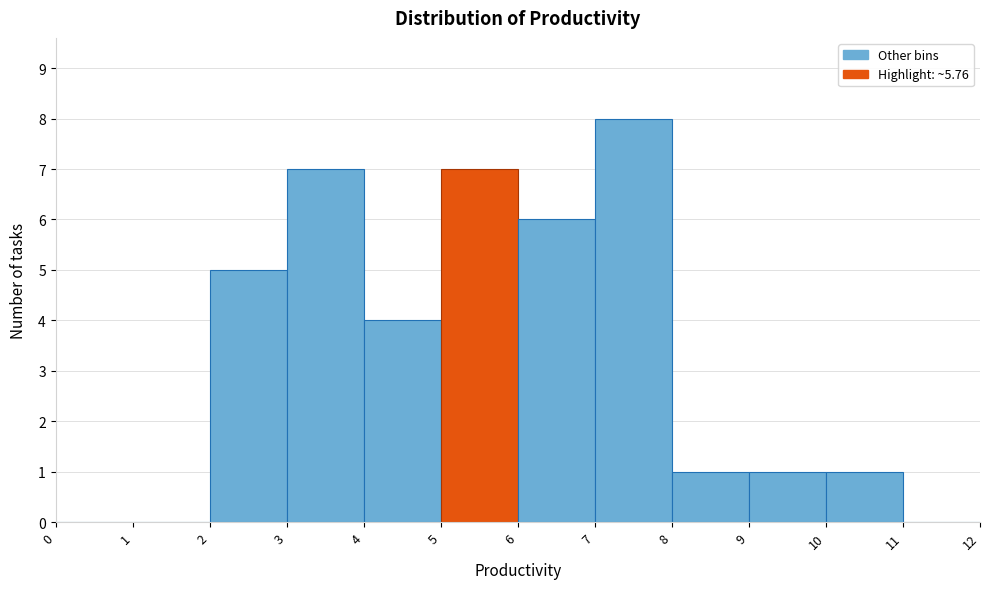

Reading left to right, transcribe this chart: for each bar, give the range it covers on the x-axis and its height. The values are not printed on the chart, so give them approximately, as read against the axis.

0 to 1: 0
1 to 2: 0
2 to 3: 5
3 to 4: 7
4 to 5: 4
5 to 6: 7
6 to 7: 6
7 to 8: 8
8 to 9: 1
9 to 10: 1
10 to 11: 1
11 to 12: 0